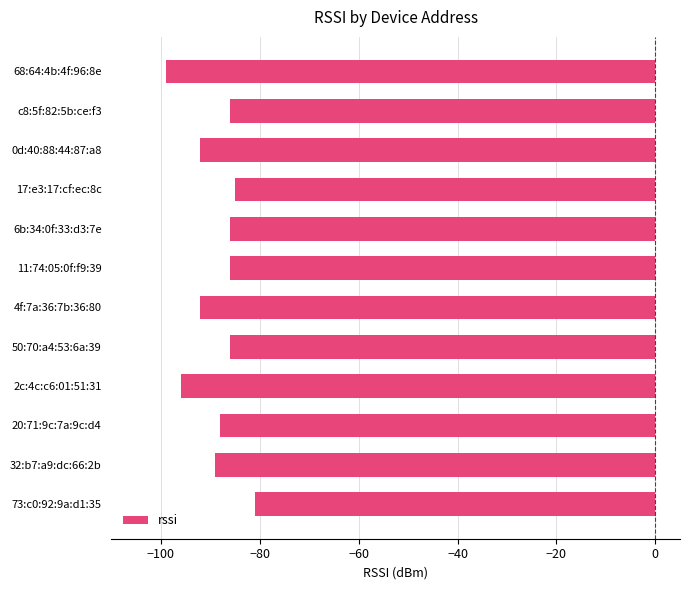

Which has a higher value, 0d:40:88:44:87:a8 or 50:70:a4:53:6a:39?

50:70:a4:53:6a:39